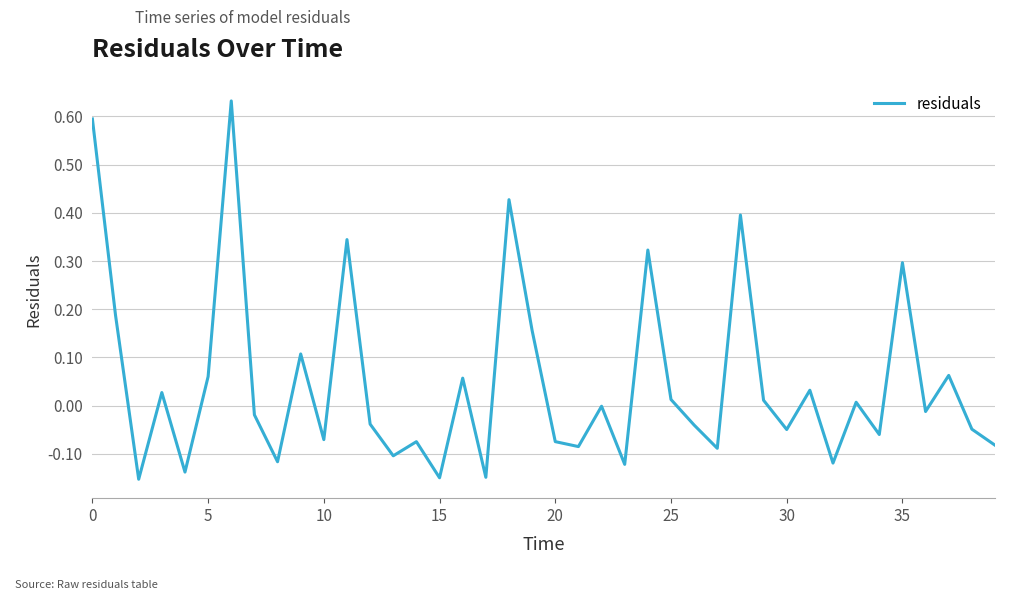

True or false: the data has more than 0 interior local peaks.

True